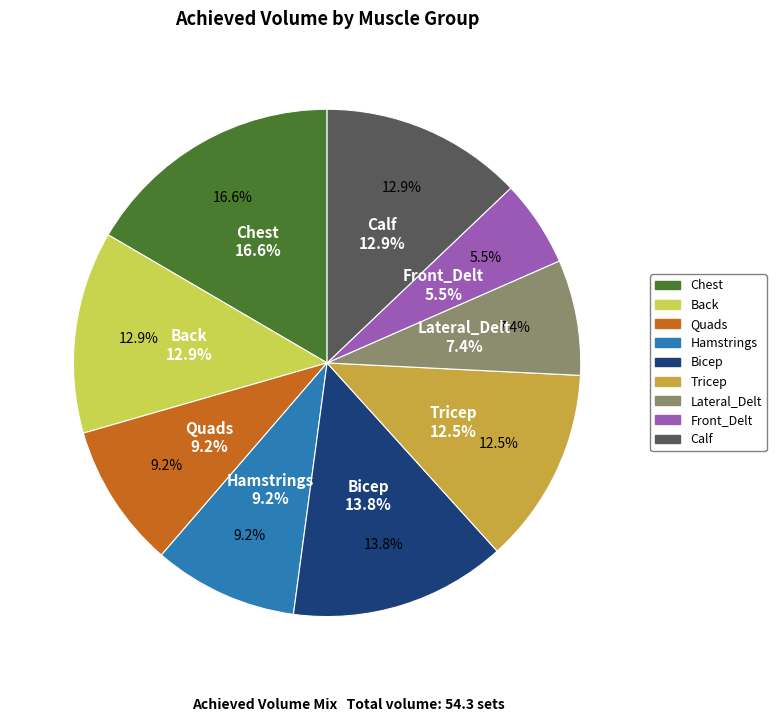

What is the largest slice in the pie chart?

Chest